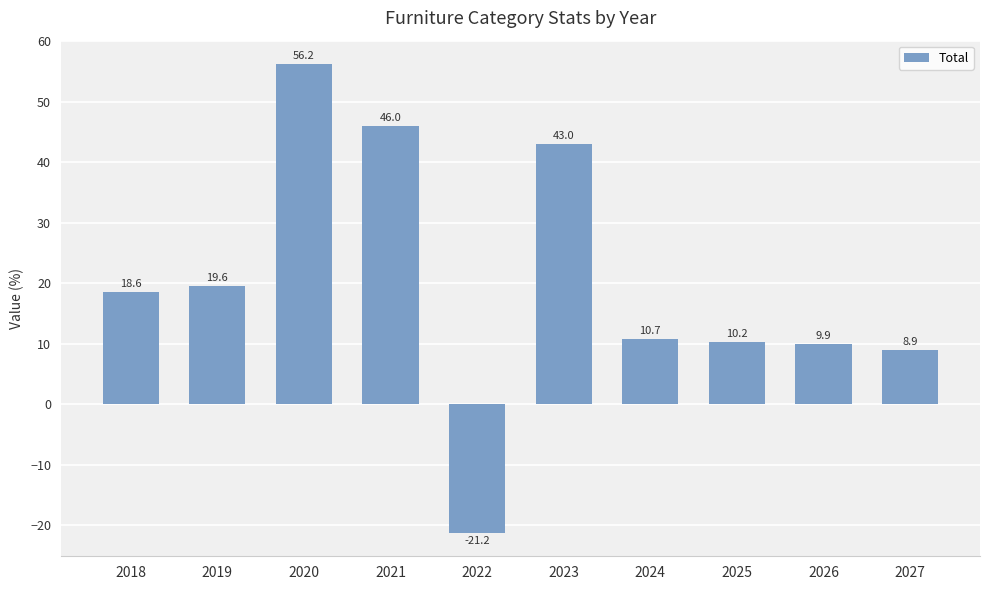

How many negative values are there?

1